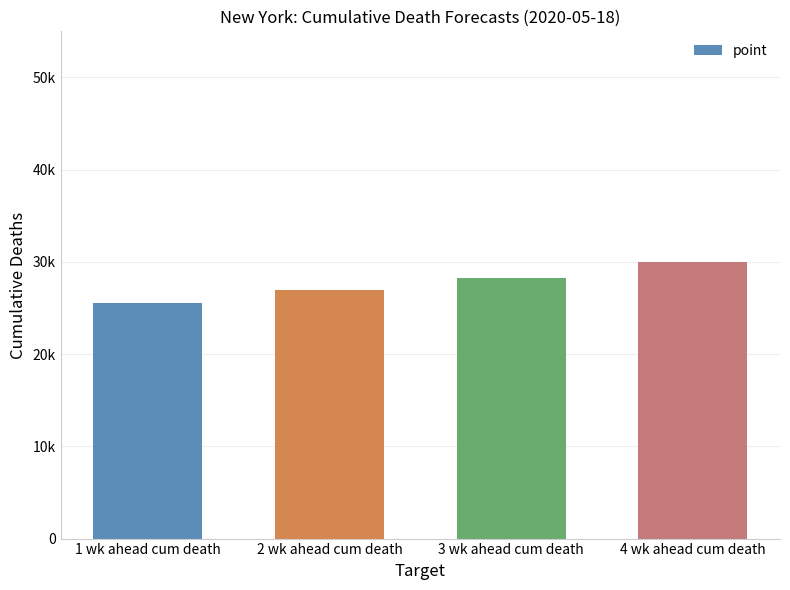

List the labels in order of value, smallest first.

1 wk ahead cum death, 2 wk ahead cum death, 3 wk ahead cum death, 4 wk ahead cum death